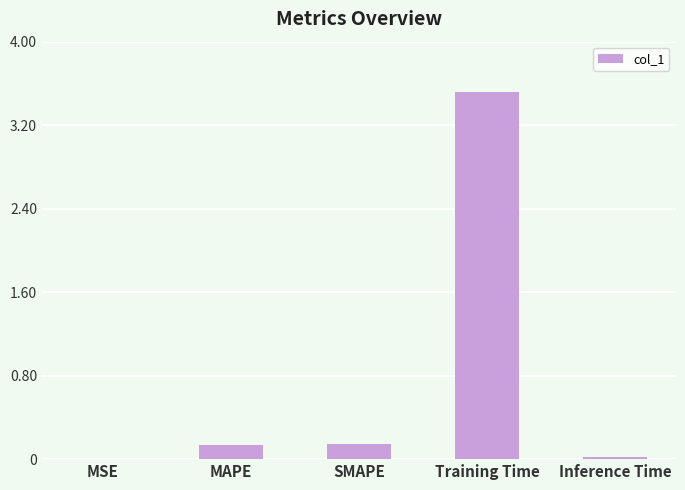

What is the greatest value displayed?

3.5